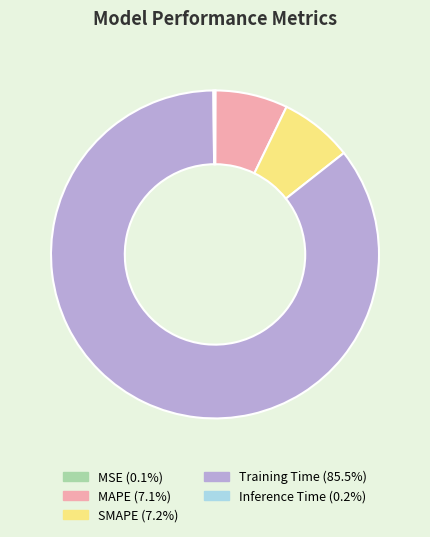

Which slice is the largest?

Training Time